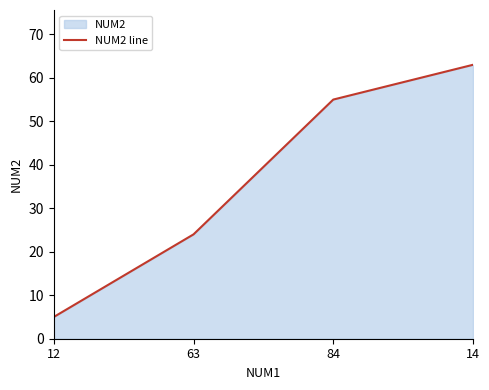

Approximately how many times larger is the value at 63 compared to 84?

0.4